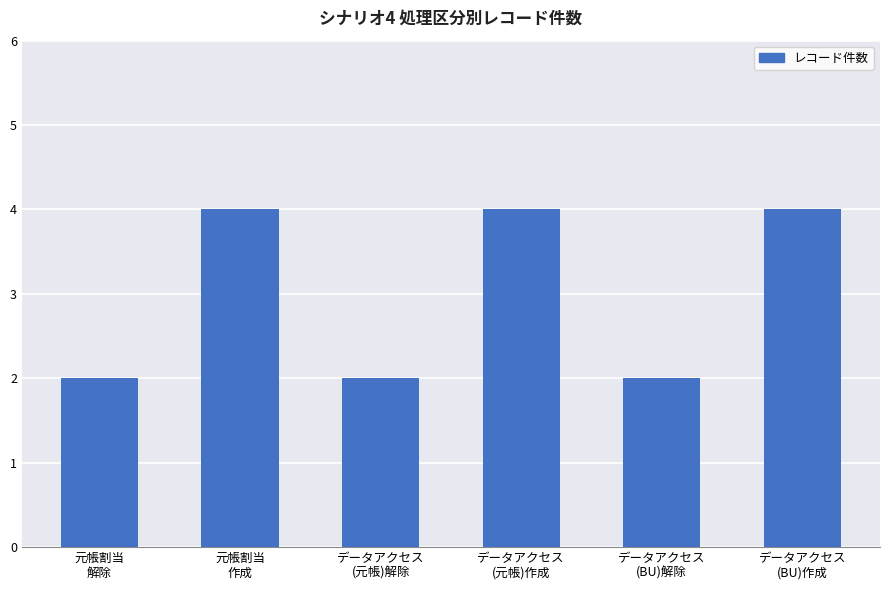

How many values are between 2 and 4?

6